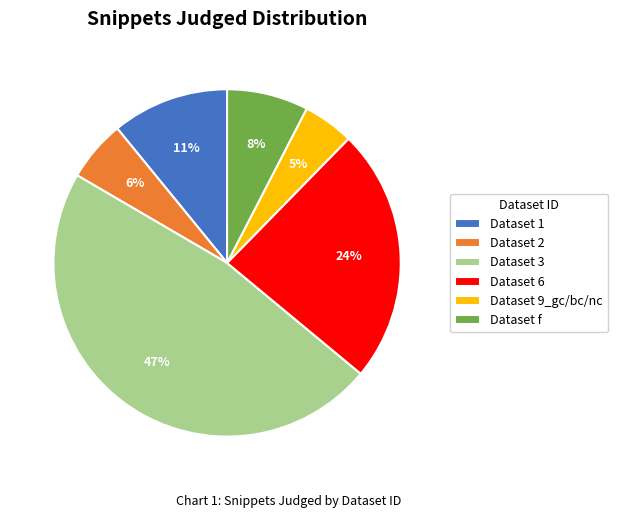

Rank the categories by value from lowest to highest.

Dataset 9_gc/bc/nc, Dataset 2, Dataset f, Dataset 1, Dataset 6, Dataset 3